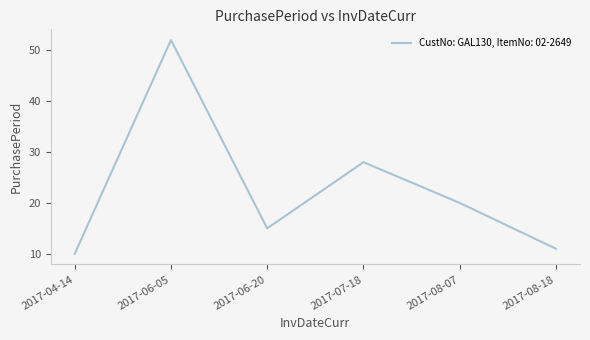

What is the change in value from 2017-06-20 to 2017-08-18?

-4